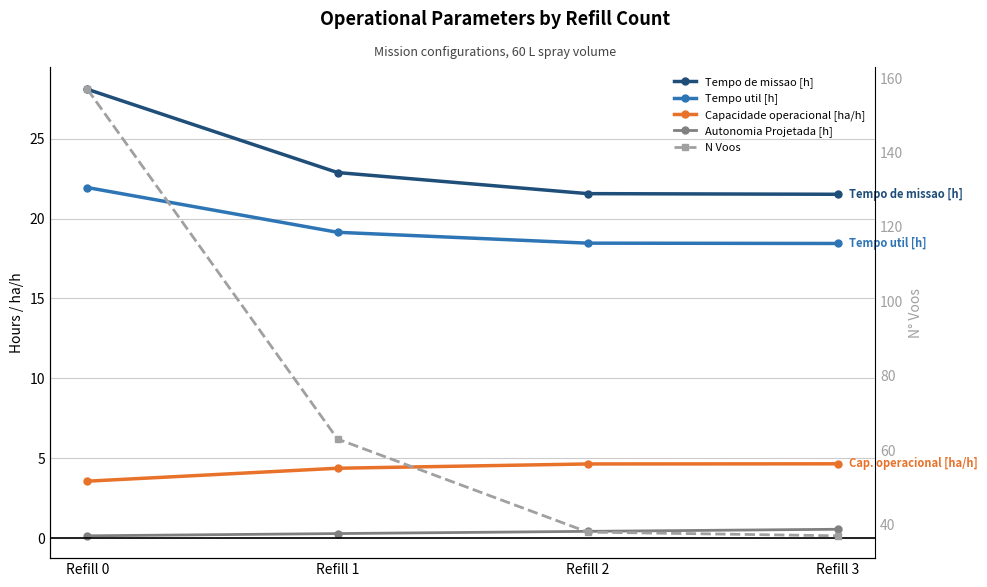

What value does the Tempo util [h] series have at Refill 1?

19.1